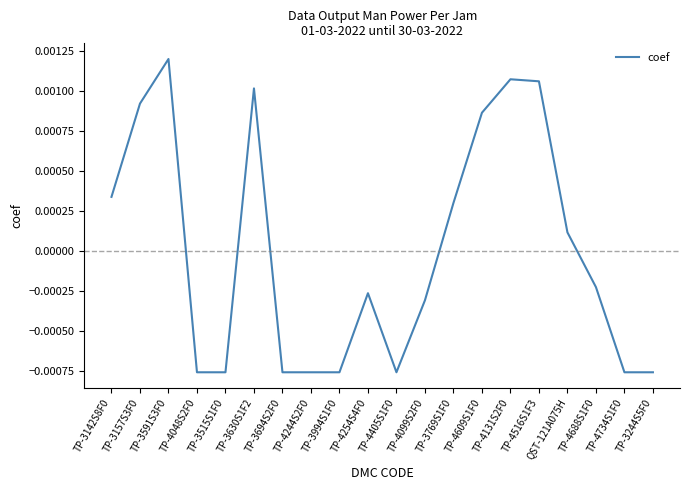

What position from the left is TP-4688S1F0?

18